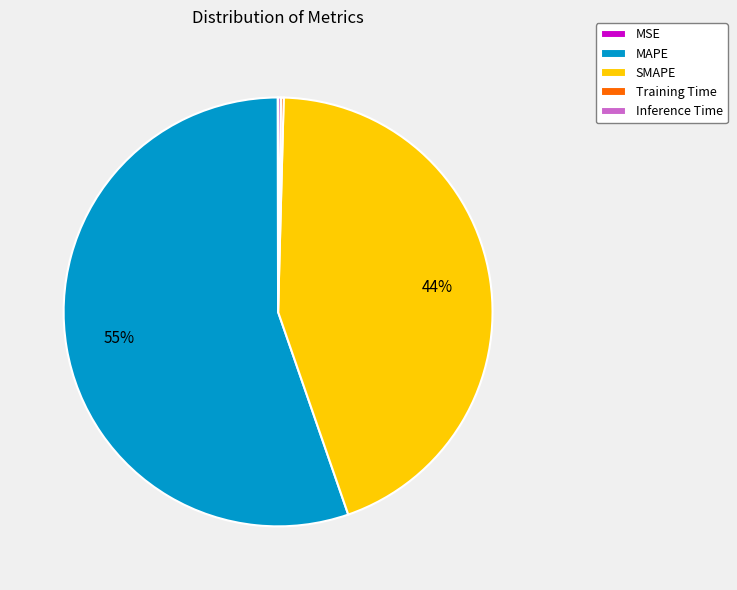

Is there any slice that represents more than half of the pie?

Yes